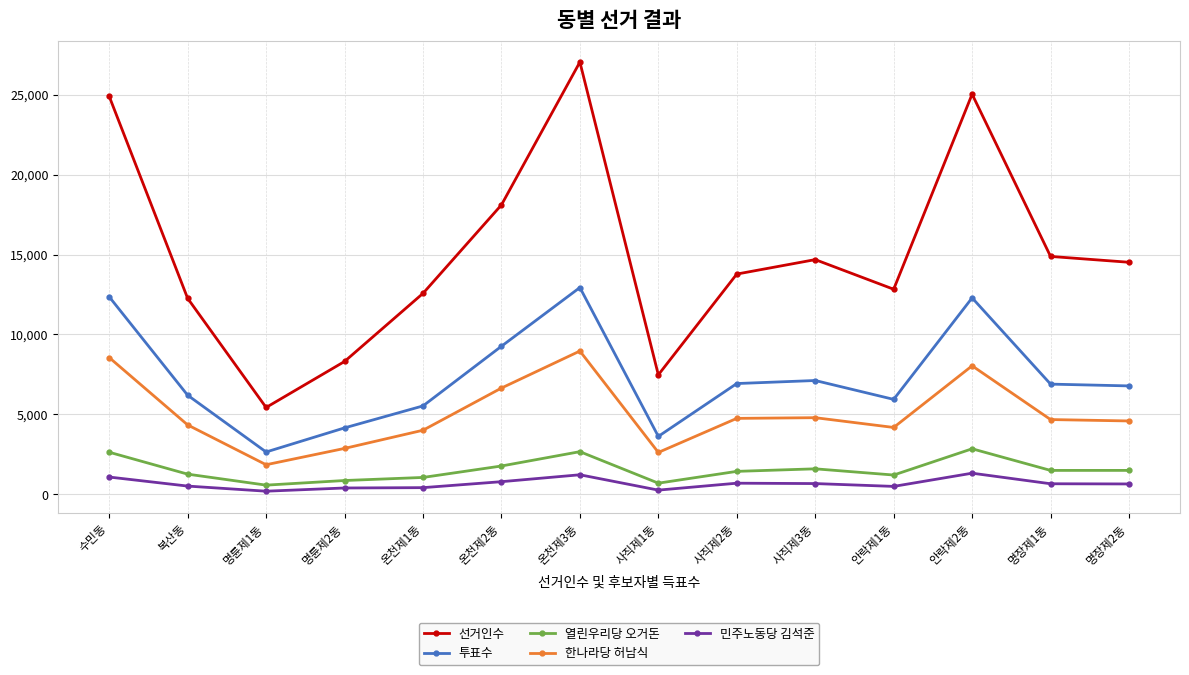

What is the difference between the second highest and second lowest values in the 한나라당 허남식 series?

5935